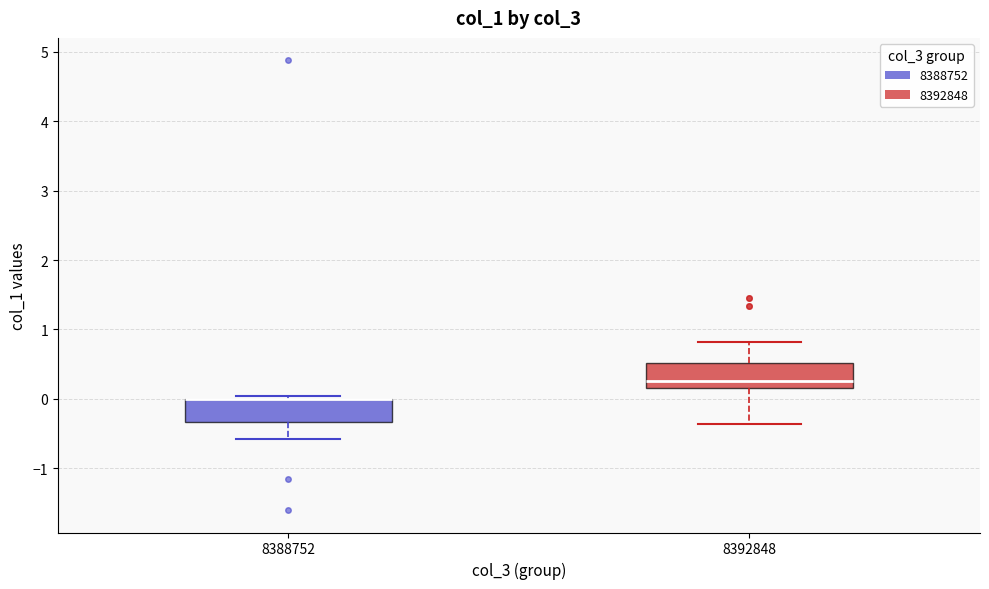

Reading left to right, read every box against the y-axis: the position of its median line, the range the box covers, and the ends of its whiskers. The values are not printed on the chart, so give them approximately, as read against the axis.

8388752: median 0.0 (drawn on the box's upper edge), box -0.3 to 0.0, whiskers -0.6 to 0.0 (just above the box's upper edge)
8392848: median 0.3, box 0.2 to 0.5, whiskers -0.4 to 0.8